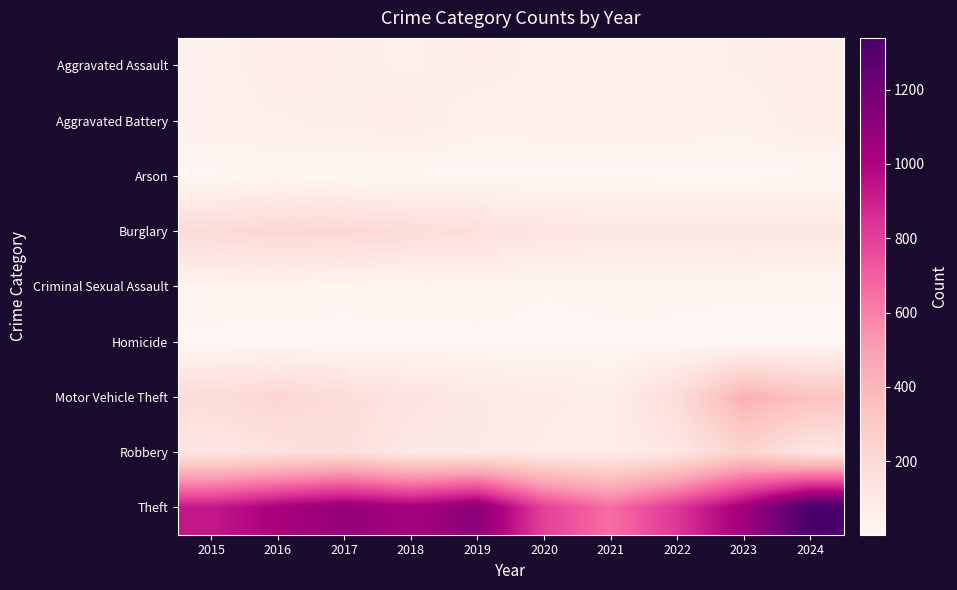

How many series are shown in this chart?

9